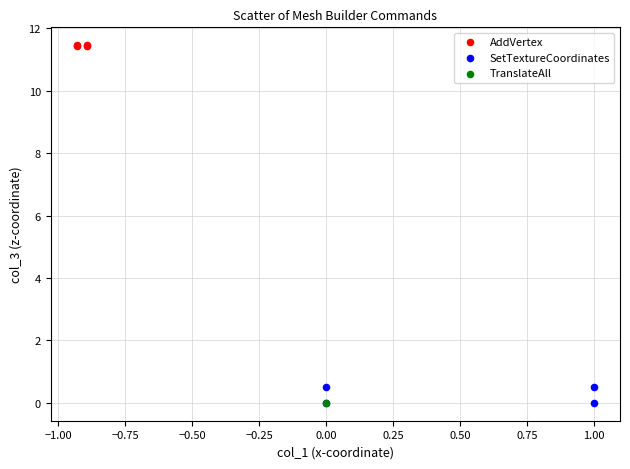

What are all the series names shown in the legend?

AddVertex, SetTextureCoordinates, TranslateAll